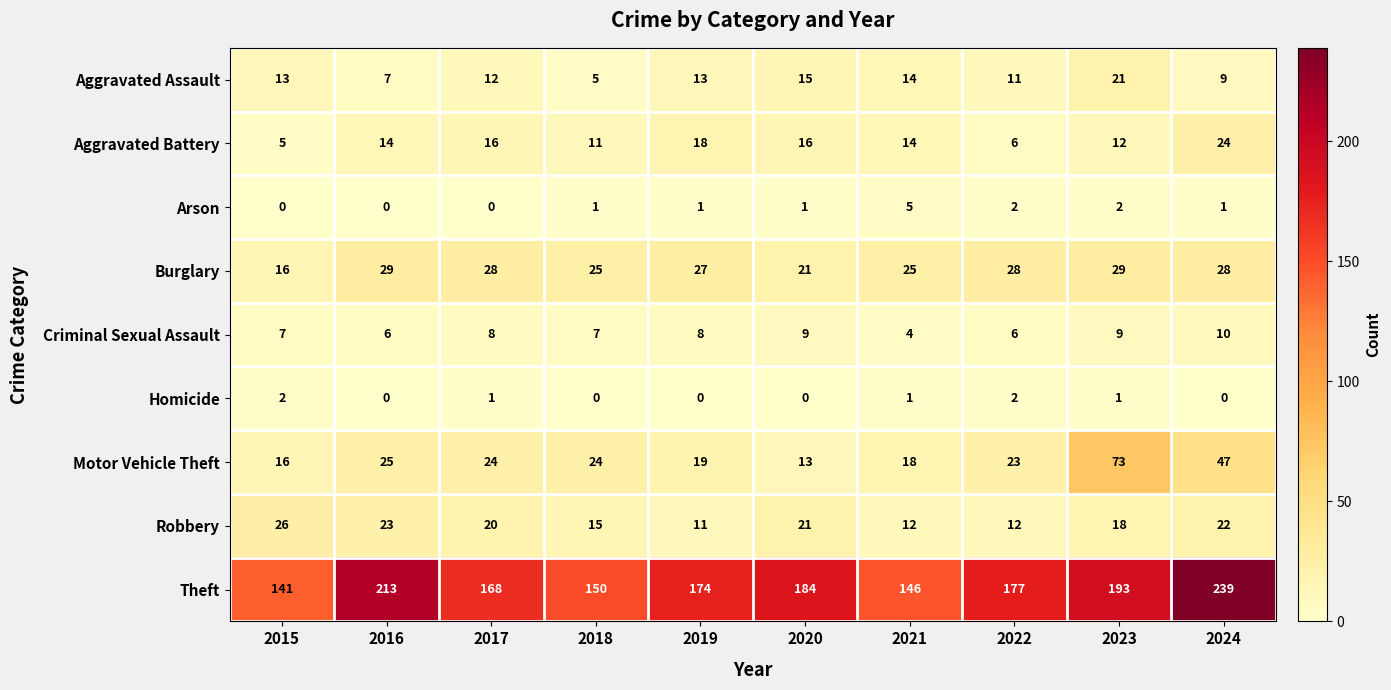

The value of Aggravated Assault at 2021 is 7. True or false?

False